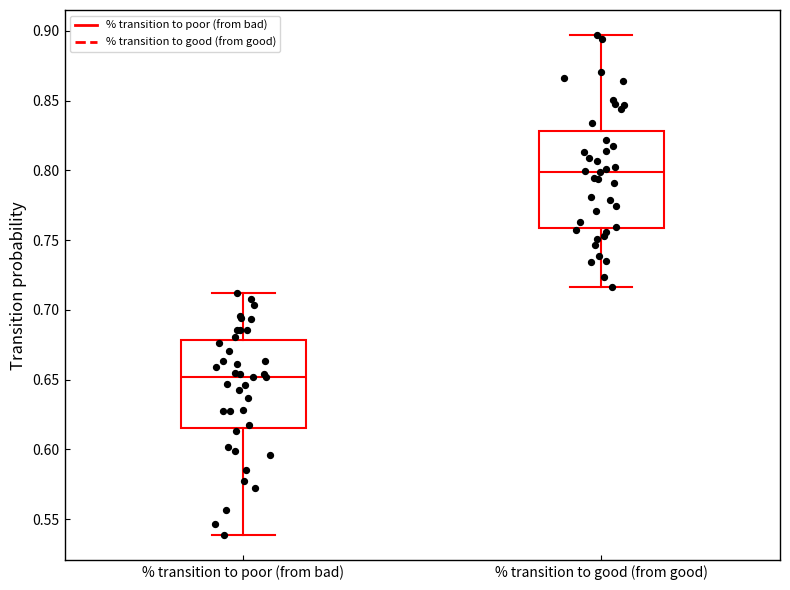

Reading left to right, read every box against the y-axis: the position of its median line, the range the box covers, and the ends of its whiskers. The values are not printed on the chart, so give them approximately, as read against the axis.

% transition to poor (from bad): median 0.650, box 0.615 to 0.680, whiskers 0.540 to 0.710
% transition to good (from good): median 0.800, box 0.760 to 0.830, whiskers 0.715 to 0.895